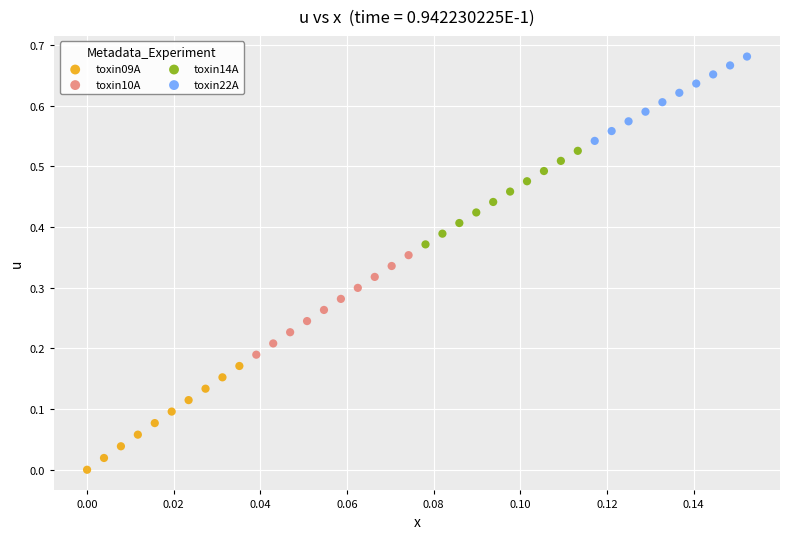

Which series has the widest spread of Y values?

toxin09A